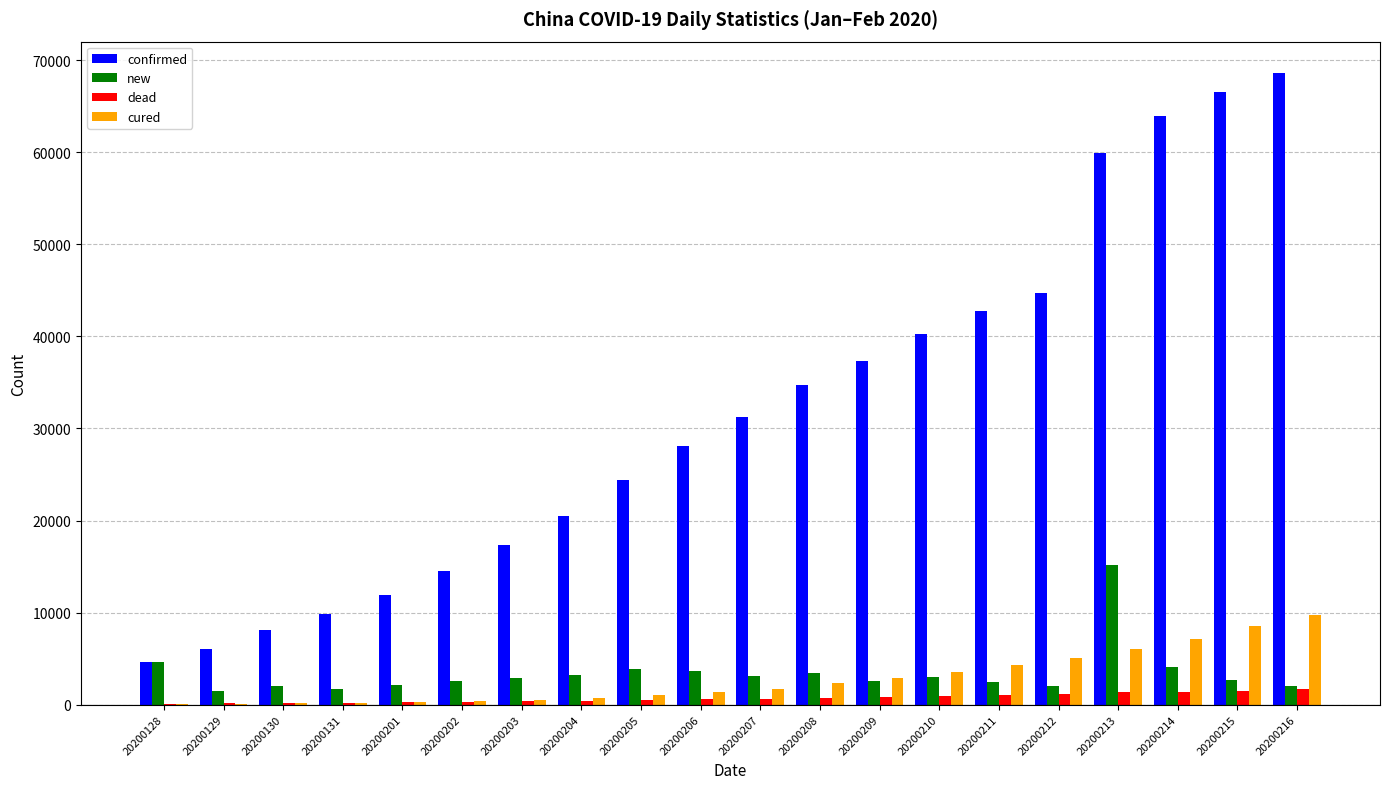

Between 20200204 and 20200215, which series saw the biggest shift?

confirmed